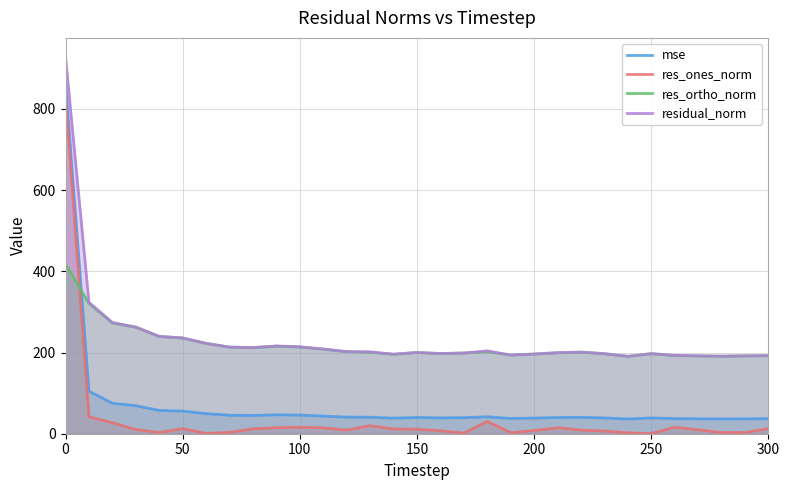

How many values in the res_ortho_norm series exceed 200?

16